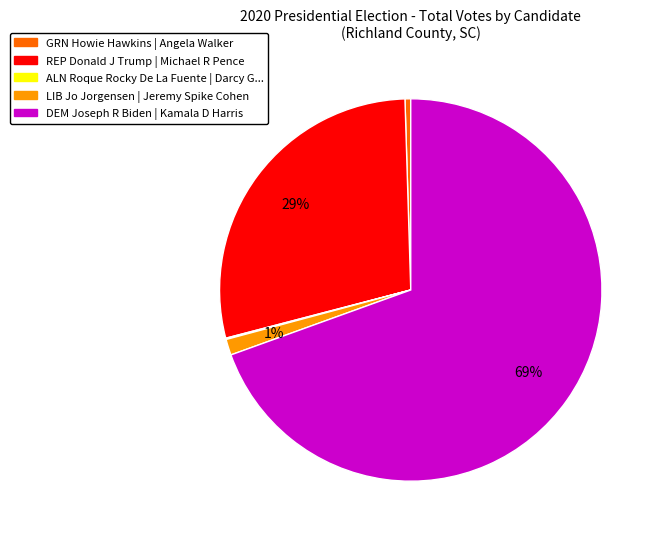

Which slice represents more than half of the pie?

DEM Joseph R Biden